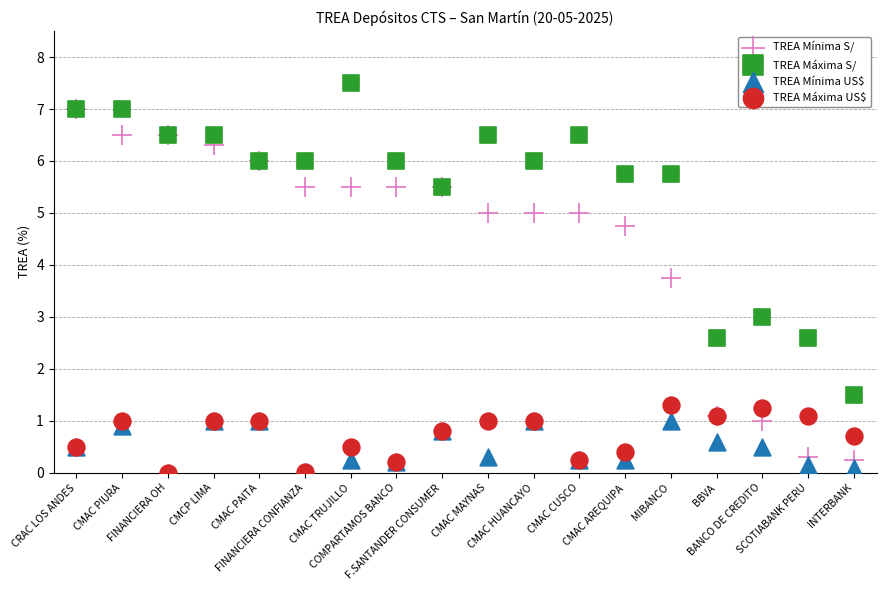

Which series contains the highest Y value?

TREA Máxima S/